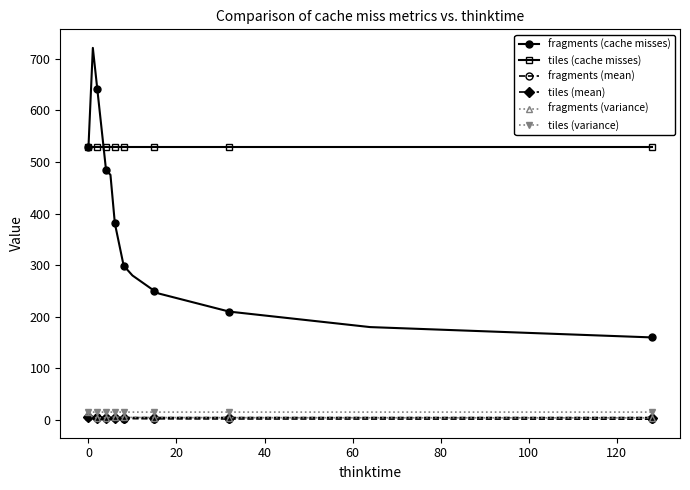

Which series has the largest range (max minus min)?

fragments (cache misses)